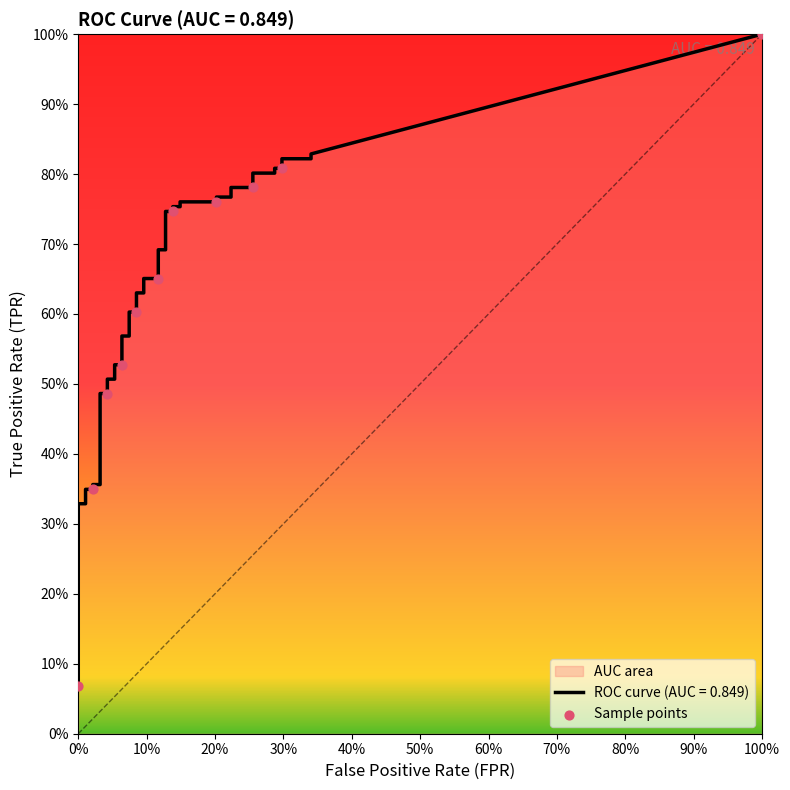

Which has a higher value, 10% or 80%?

80%